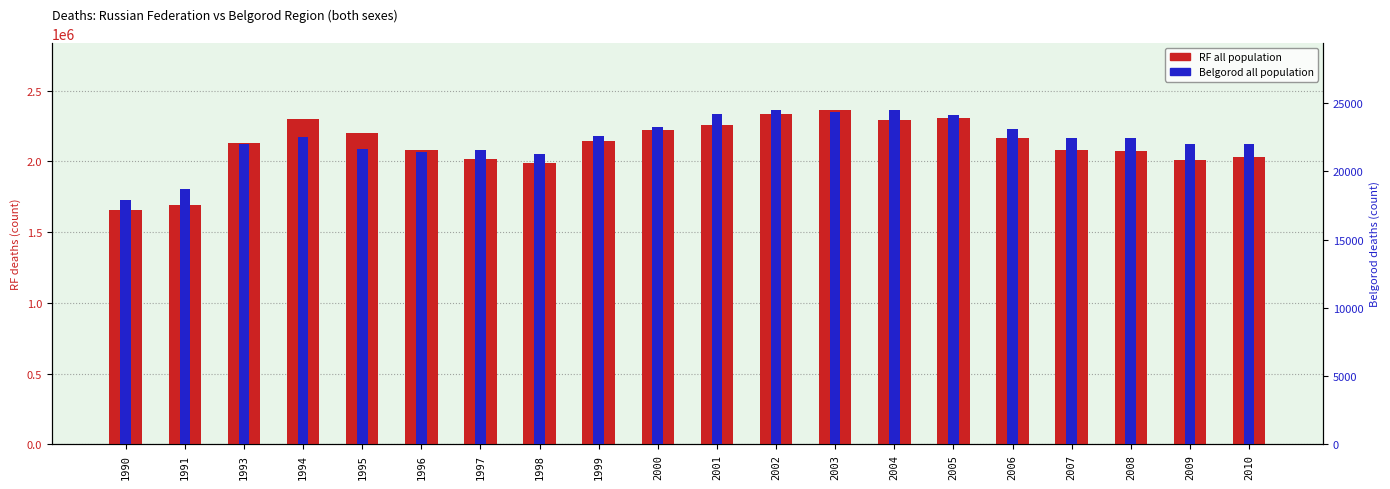

What is the value of the RF all population bar at the 19th from the left?

2010543